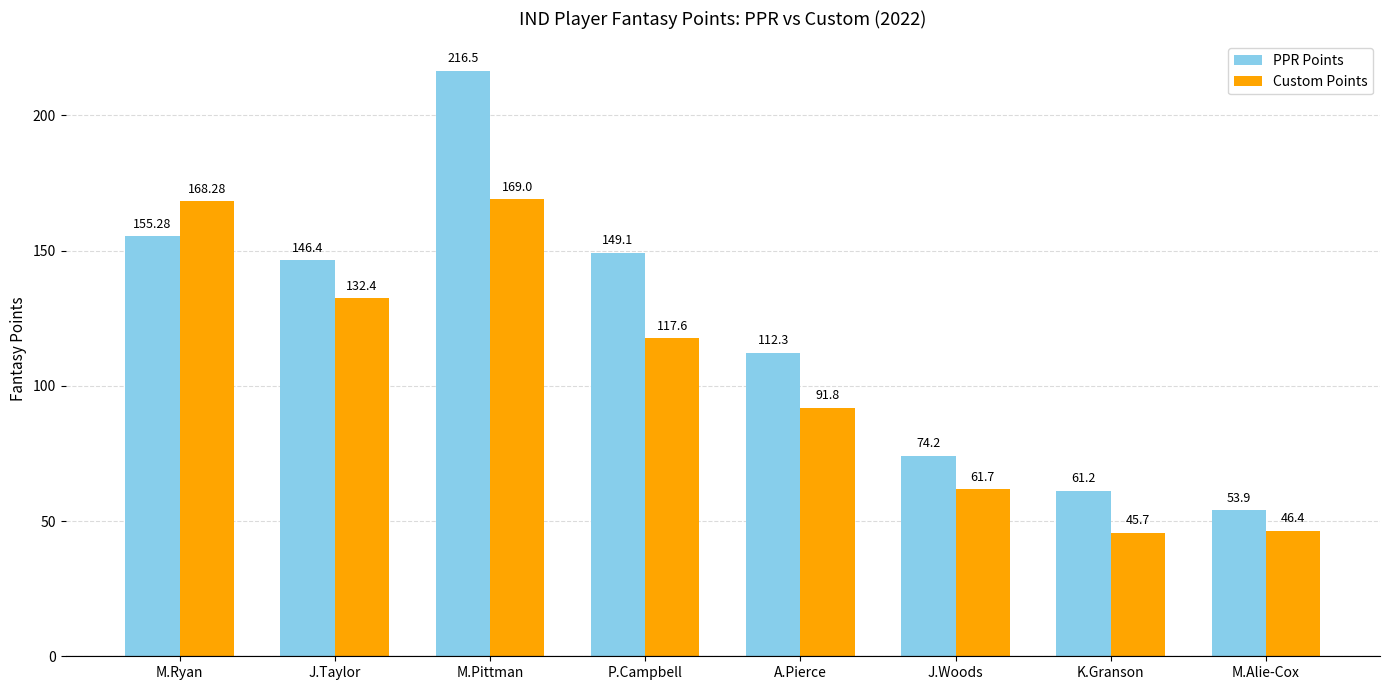

At which label is Custom Points closest to 107?

P.Campbell